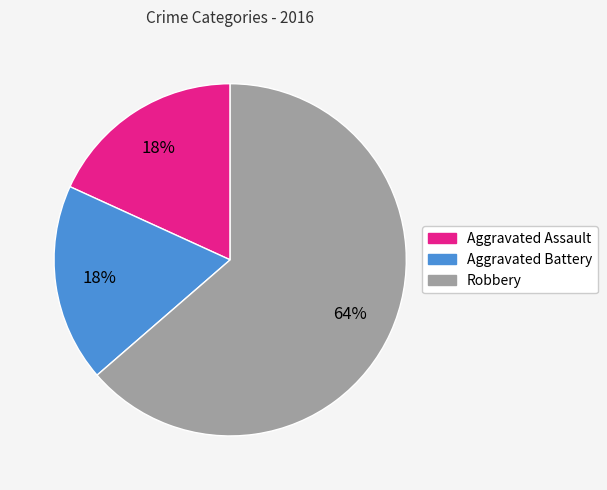

Is Robbery the majority of the pie?

Yes